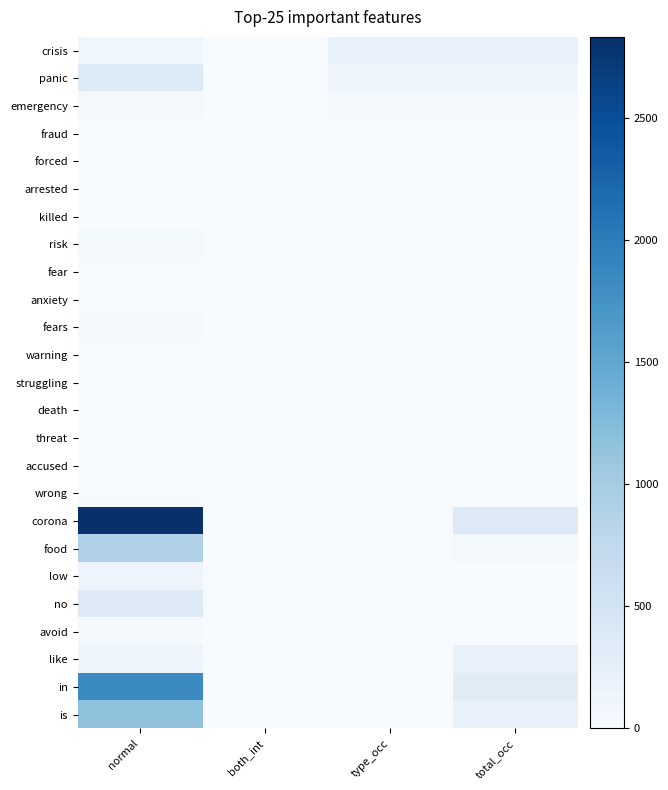

At which category does the chart reach its peak across all series?

normal